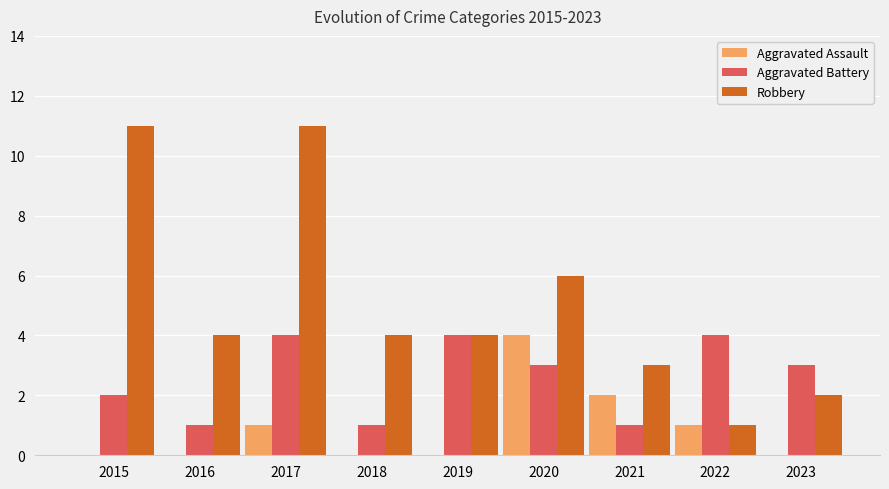

Reading right to left, transcribe all the data shown in this chart.

Aggravated Assault: 2023=0	2022=1	2021=2	2020=4	2019=0	2018=0	2017=1	2016=0	2015=0
Aggravated Battery: 2023=3	2022=4	2021=1	2020=3	2019=4	2018=1	2017=4	2016=1	2015=2
Robbery: 2023=2	2022=1	2021=3	2020=6	2019=4	2018=4	2017=11	2016=4	2015=11